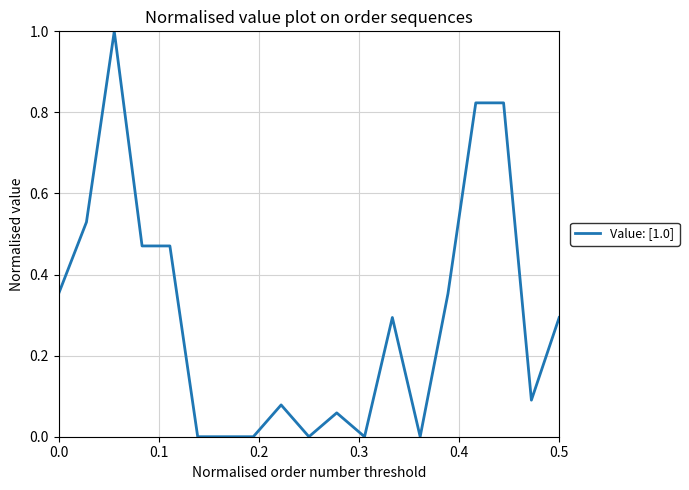

Count the number of data series in this chart.

1